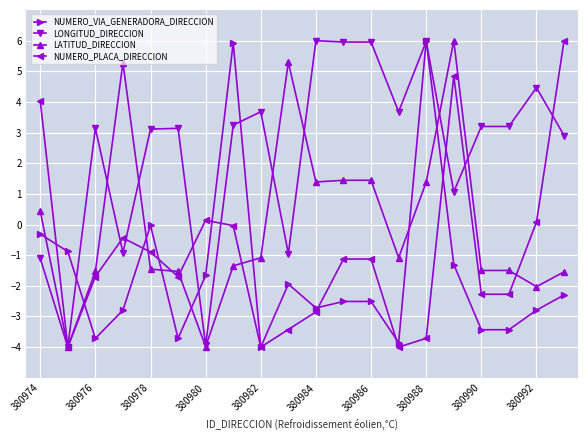

True or false: NUMERO_VIA_GENERADORA_DIRECCION has more than 0 interior local peaks.

True